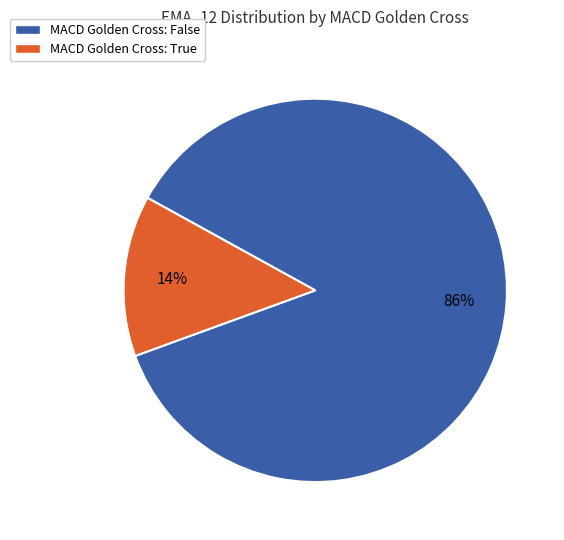

Combined, do MACD Golden Cross: False and MACD Golden Cross: True account for over 50%?

Yes